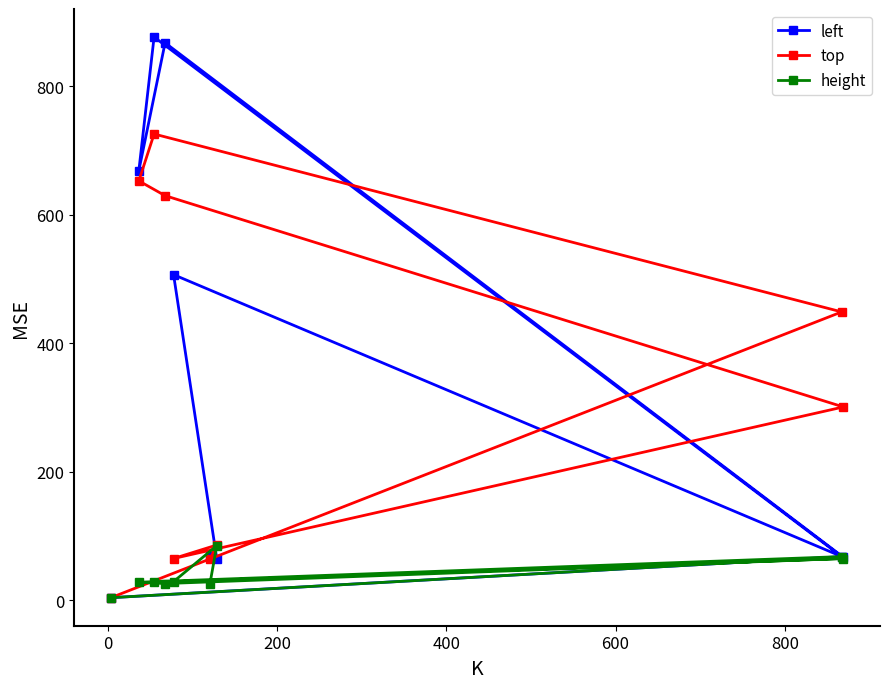

At how many categories does at least one series exceed 338?

5